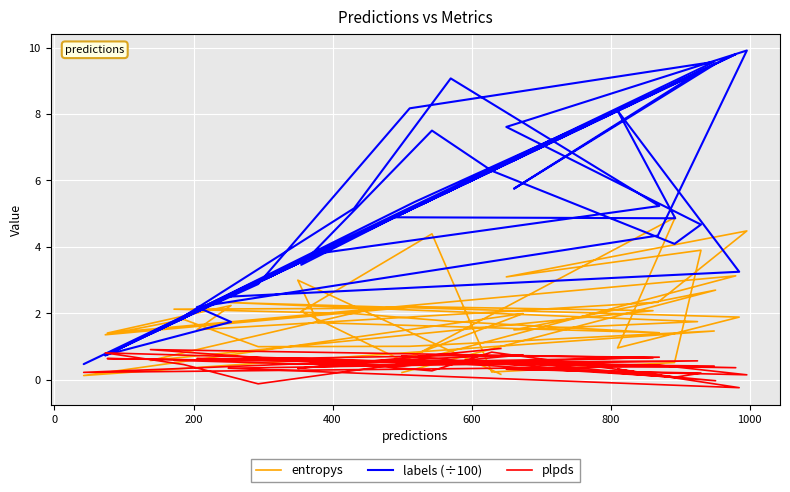

Where is the first local minimum for entropys?

200